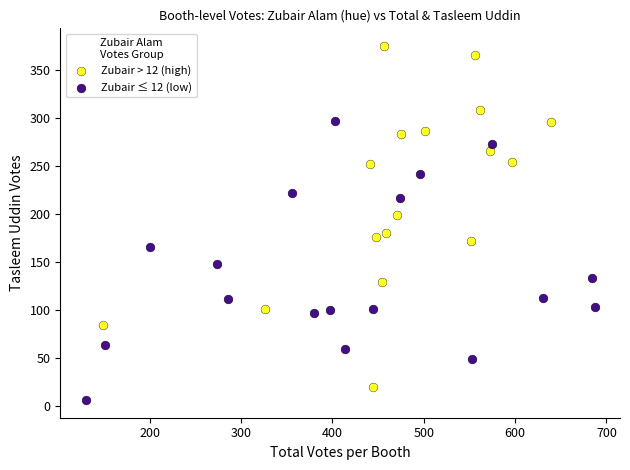

What are all the series names shown in the legend?

Zubair > 12 (high), Zubair ≤ 12 (low)